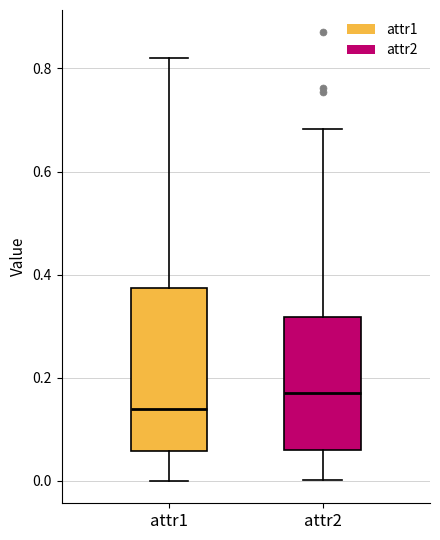

Comparing the boxes themselves (not the whiskers), which one is the tallest?

attr1